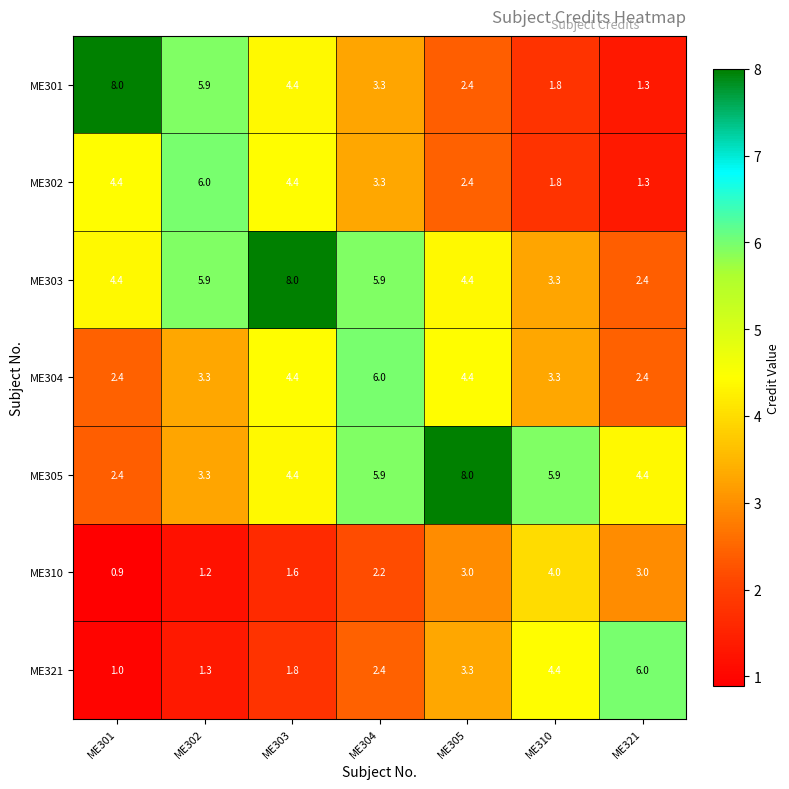

What is the average value of the ME303 series?

4.9